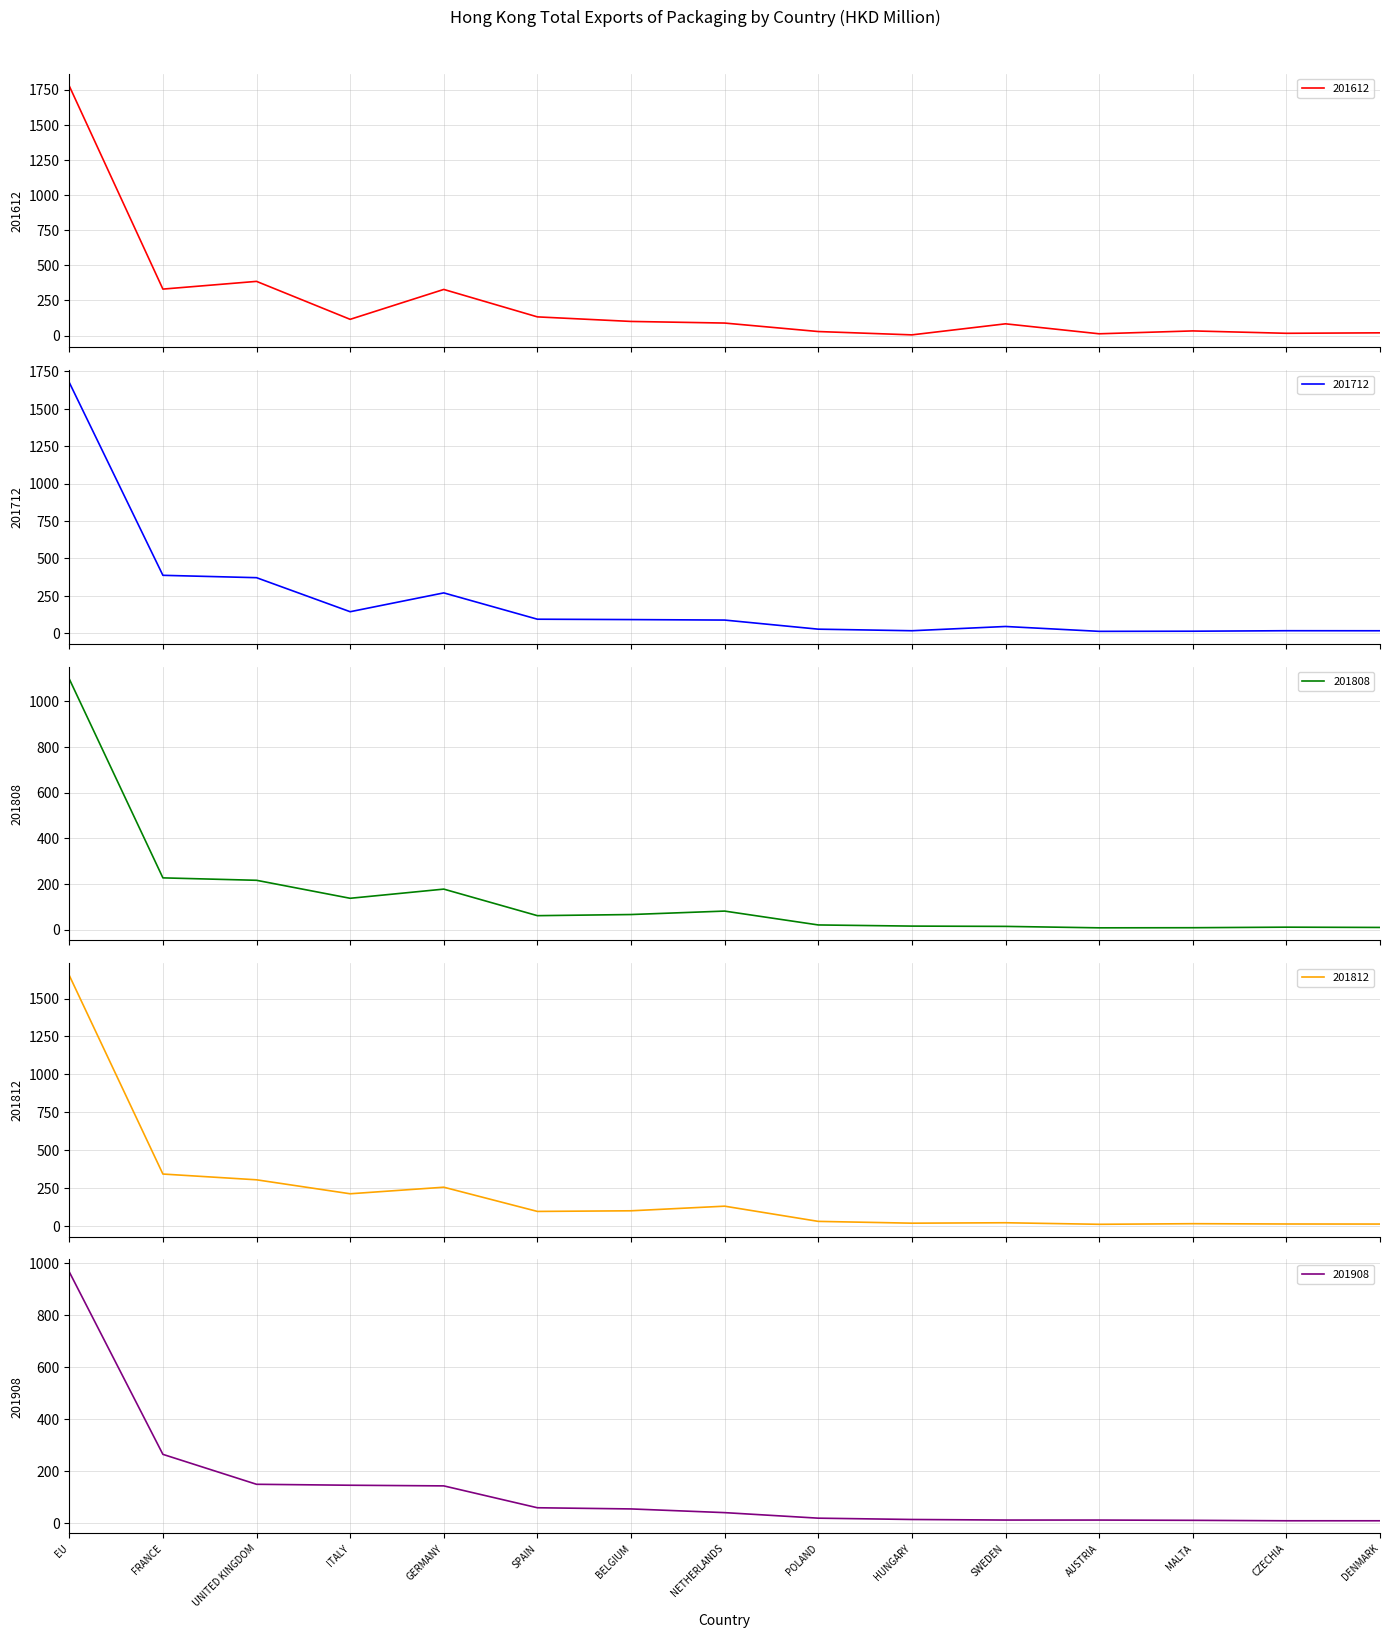

What is the sum of all 201812 values?

3230.0